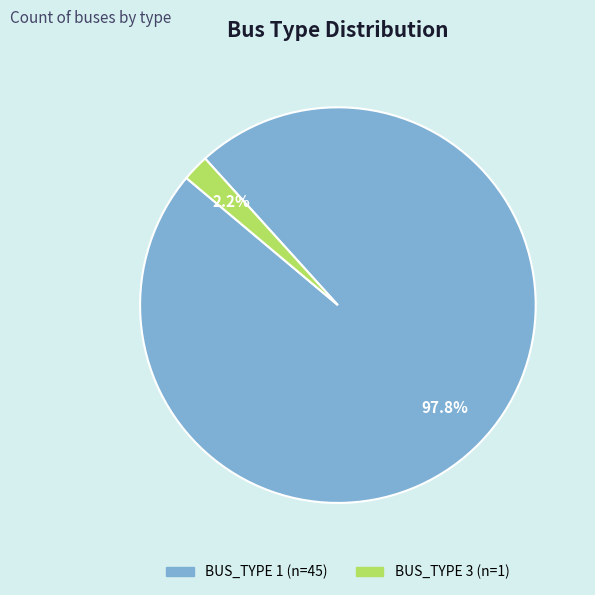

Is there any slice that represents more than half of the pie?

Yes